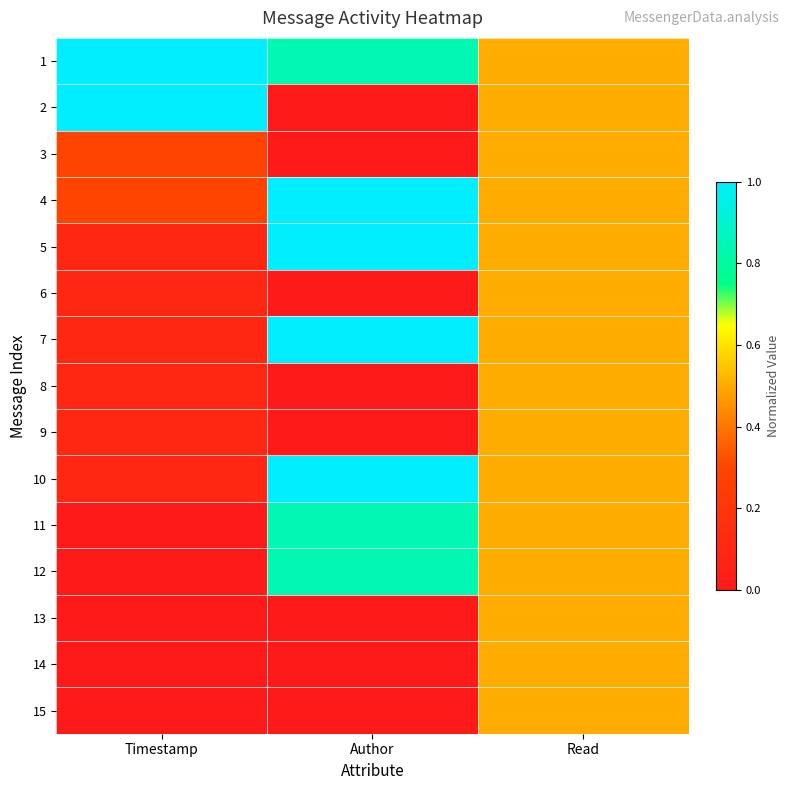

How many categories are shown in the chart?

3